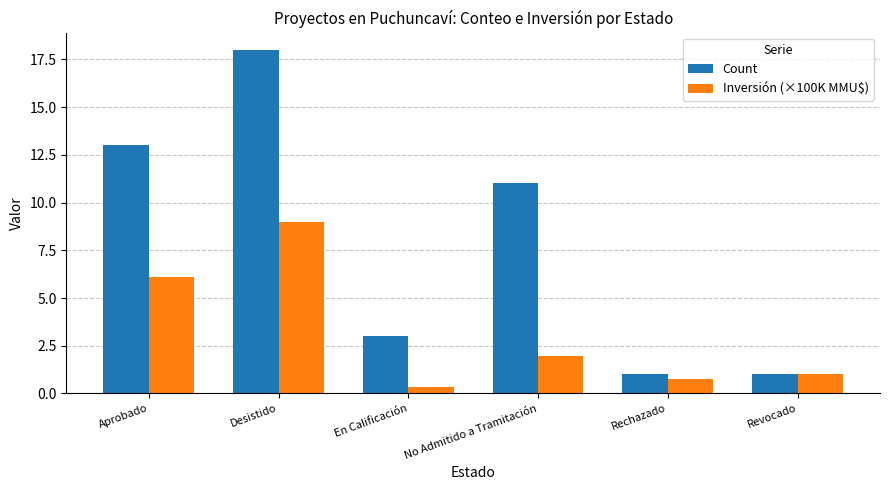

Rank the series by their maximum value, from highest to lowest.

Count, Inversión (×100K MMU$)